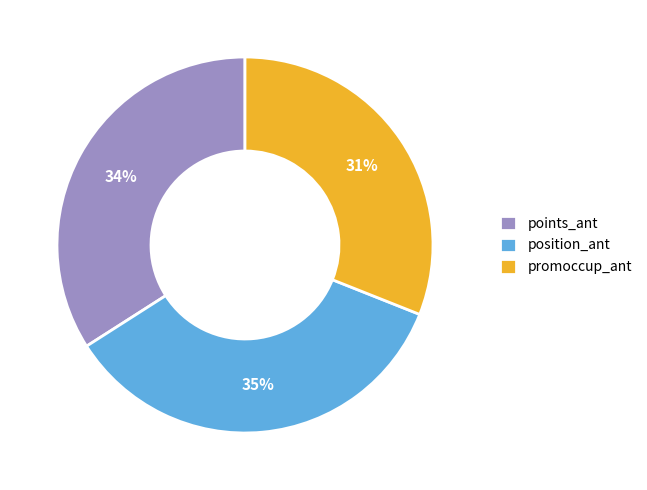

True or false: promoccup_ant accounts for 19% of the total.

False